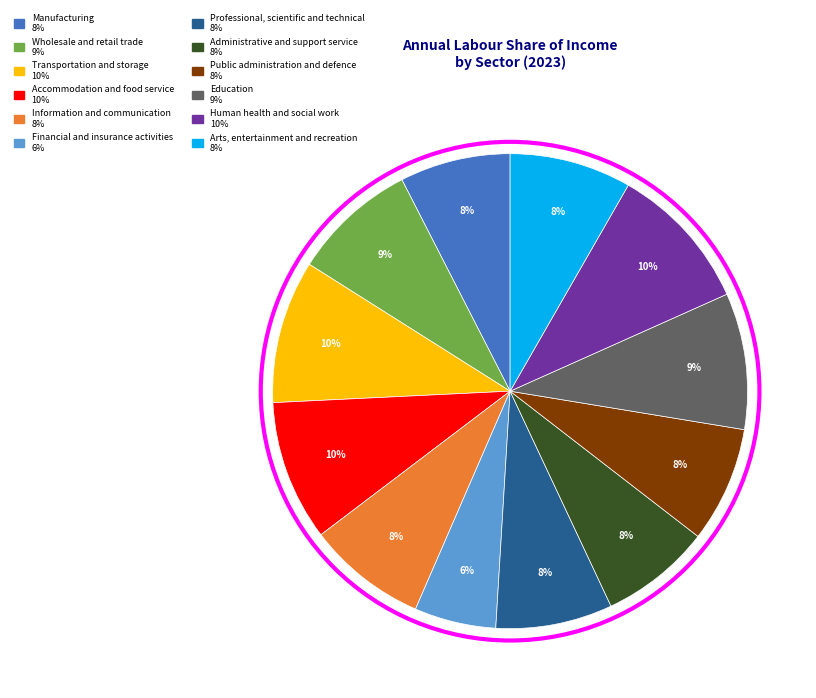

To the nearest percent, what is the difference between the largest and smallest slice percentages?

4%